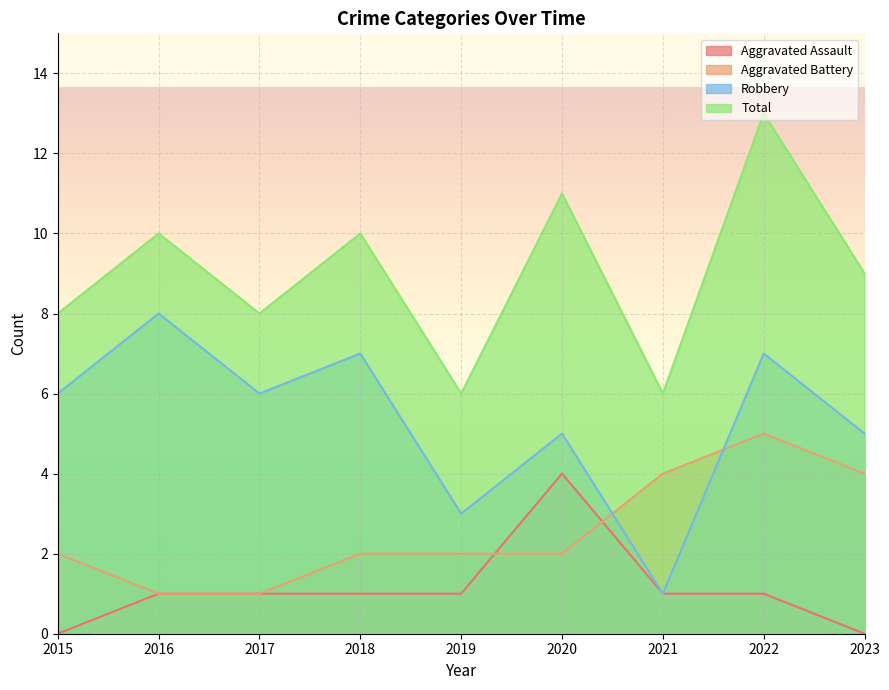

Read the Aggravated Assault value at 2022.

1